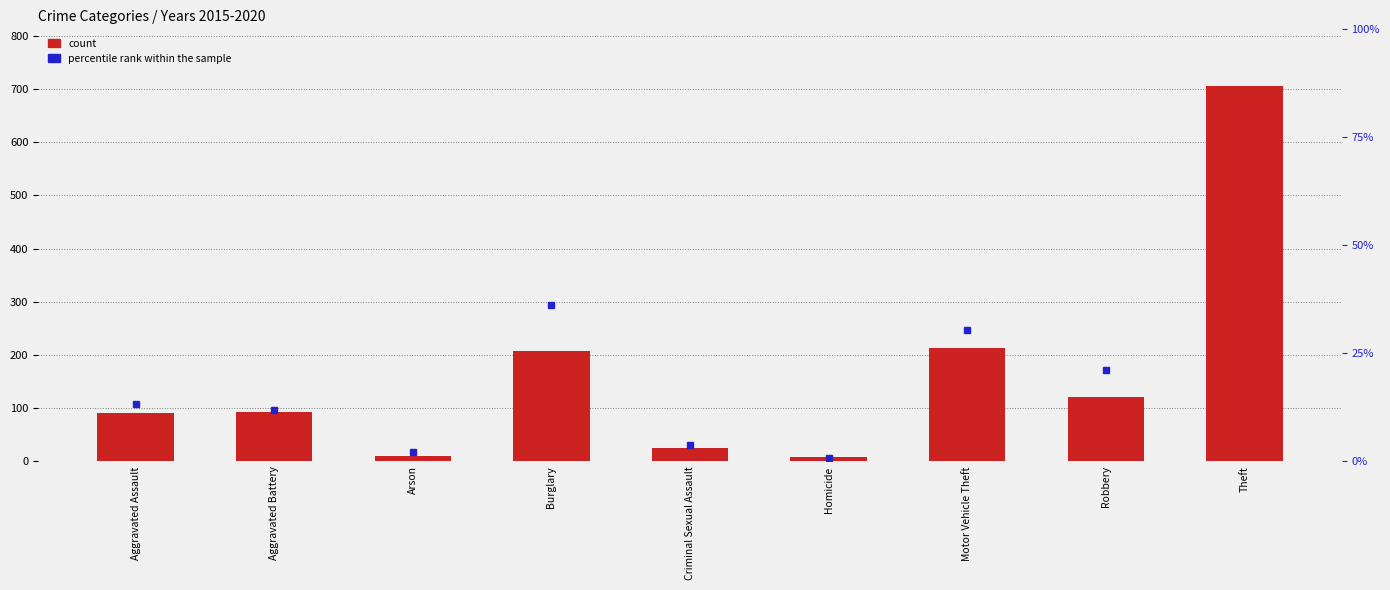

What are all the series names shown in the legend?

count, percentile rank within the sample